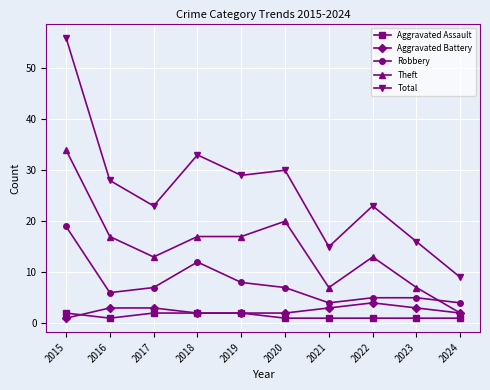

Which series has the widest spread of values?

Total